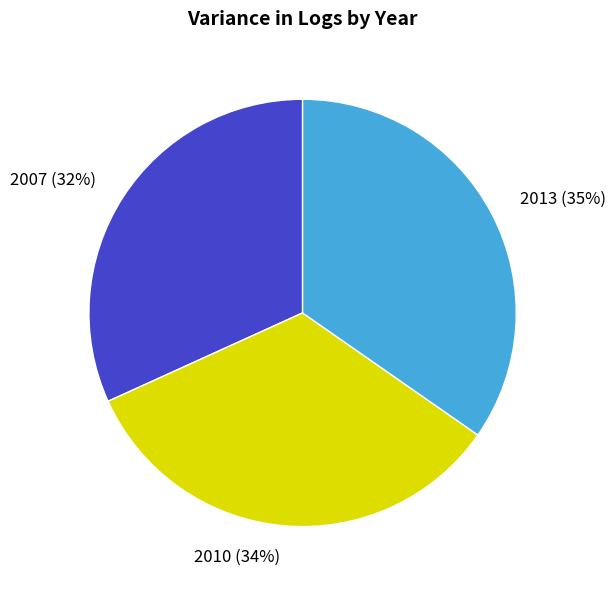

To the nearest percent, what is the difference between the largest and smallest slice percentages?

3%